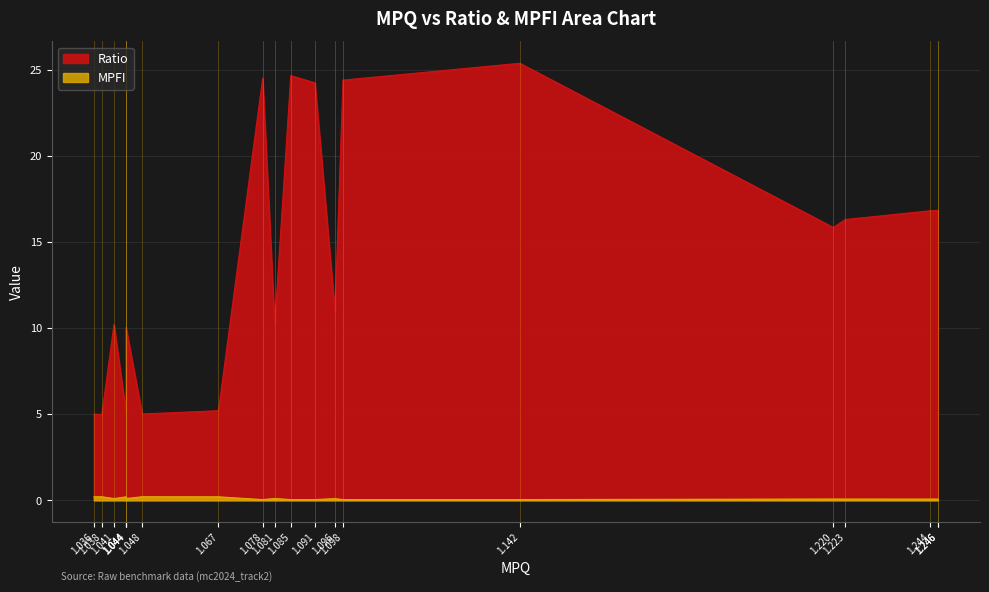

At which label does Ratio first exceed 15?

1.078